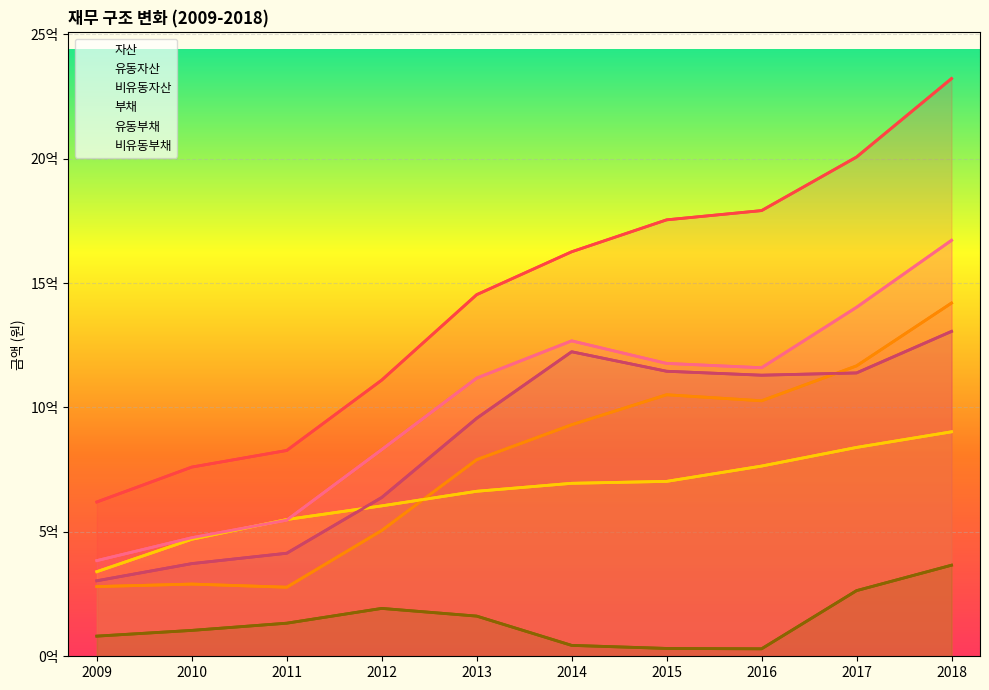

Count the number of data series in this chart.

6